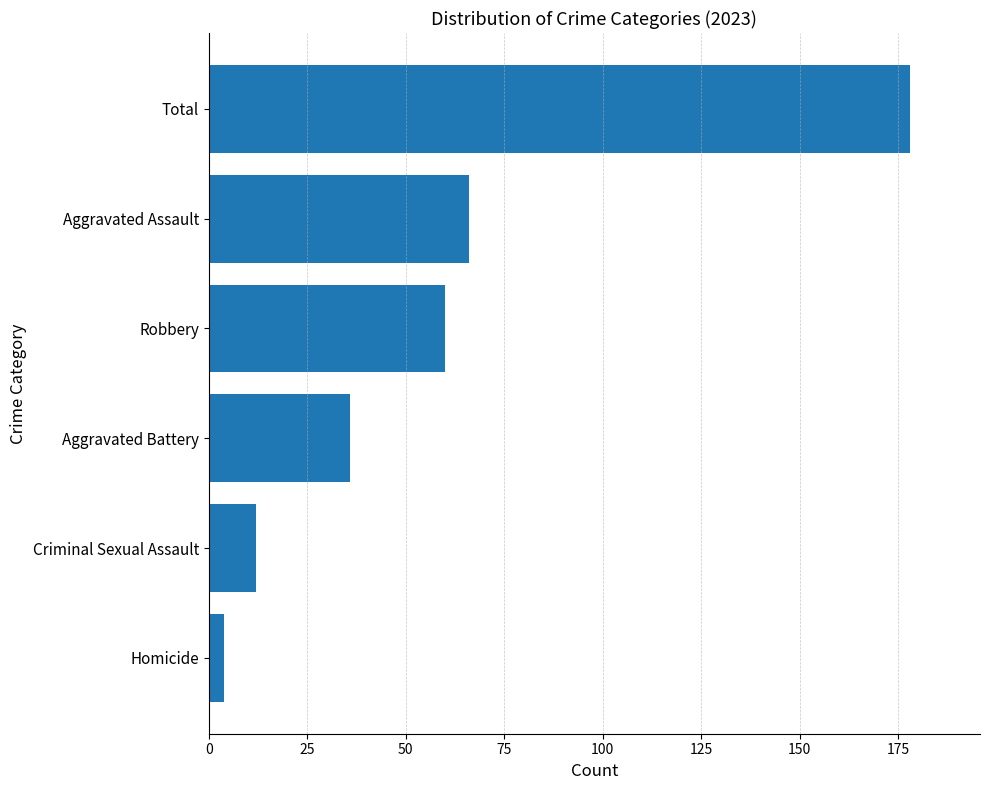

Which has a higher value, Criminal Sexual Assault or Total?

Total